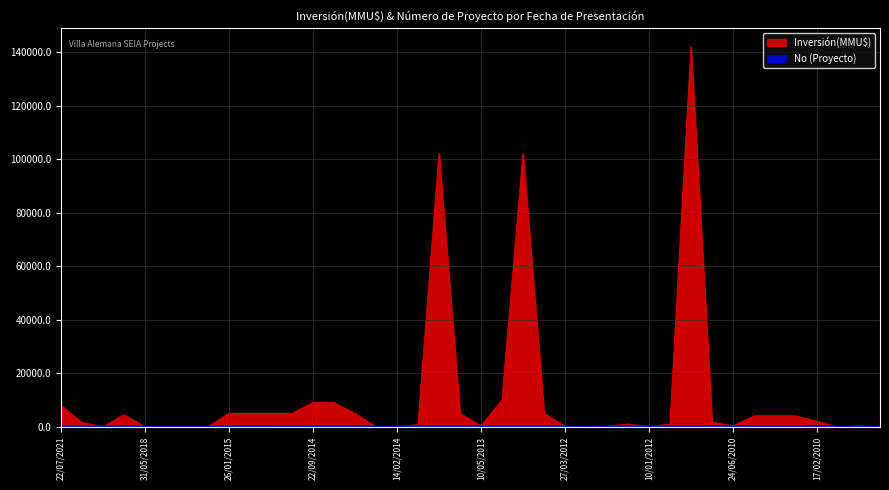

The Inversión(MMU$) series shows 300 at 24/06/2010. True or false?

True